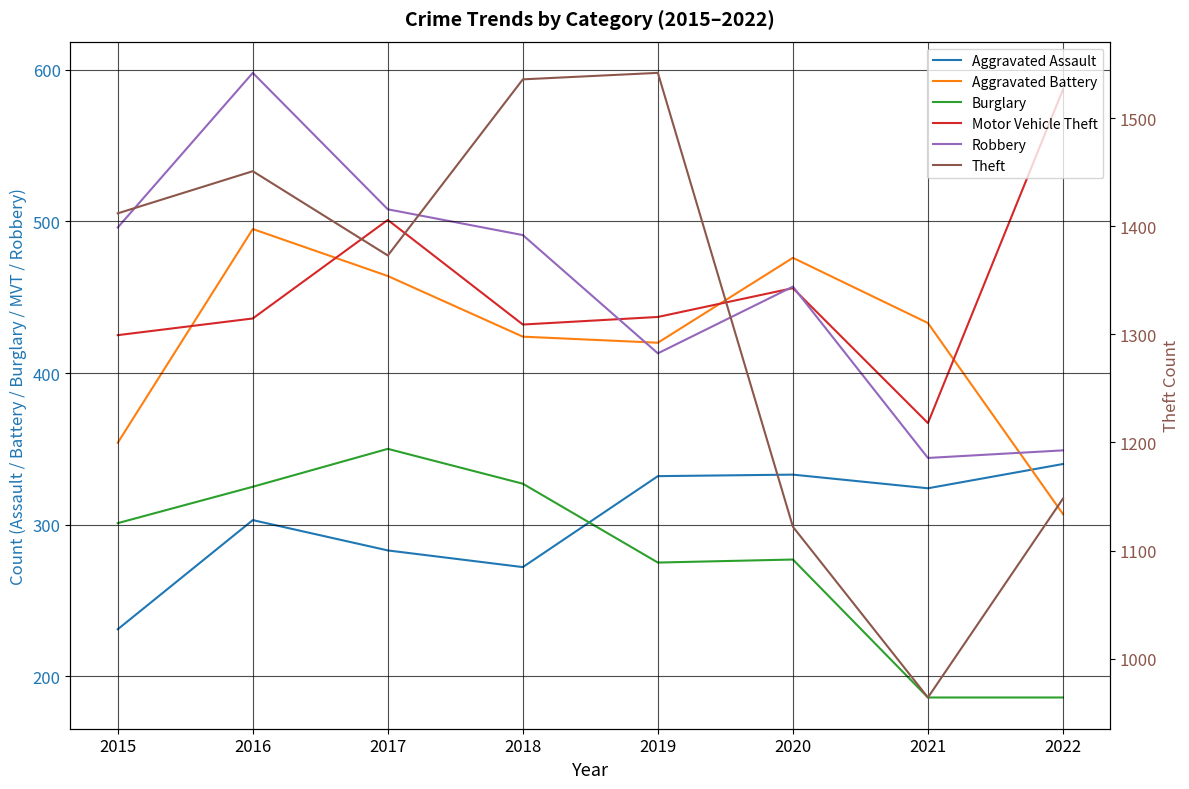

How many lines are shown in the chart?

6